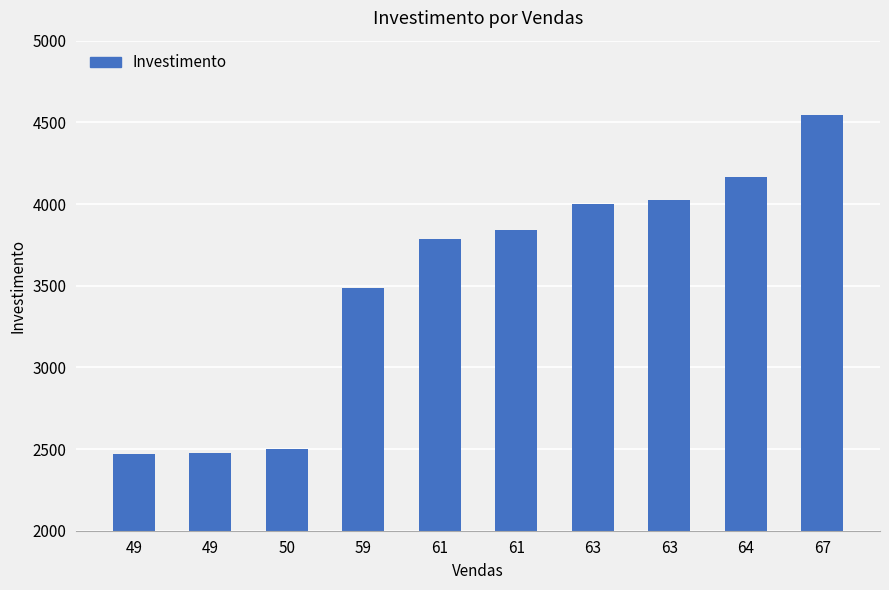

Is it true that the value at 63 is 4023?

True